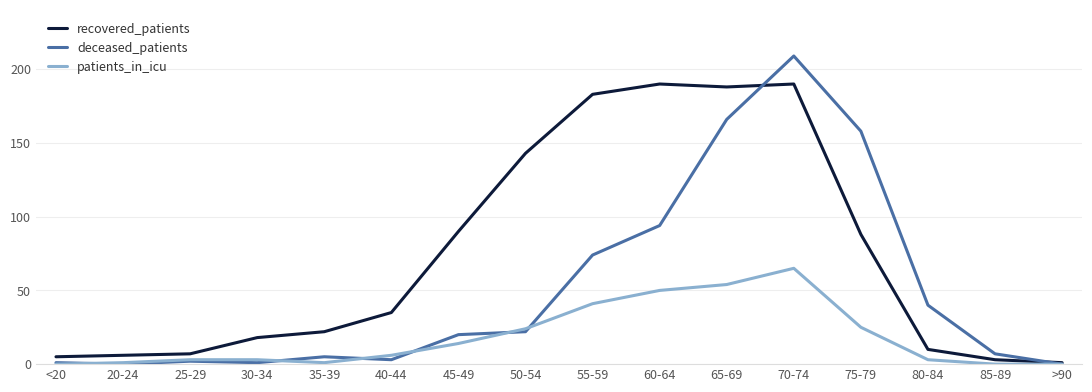

The value of patients_in_icu at <20 is -22. True or false?

False